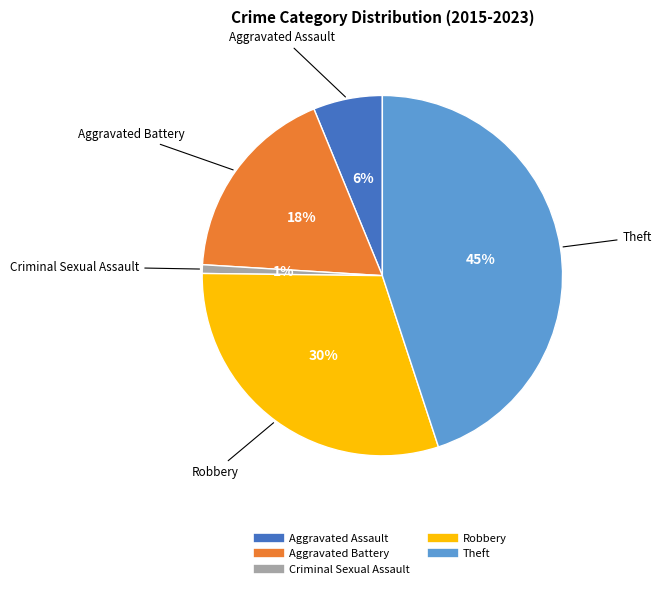

Which has a higher value, Robbery or Theft?

Theft